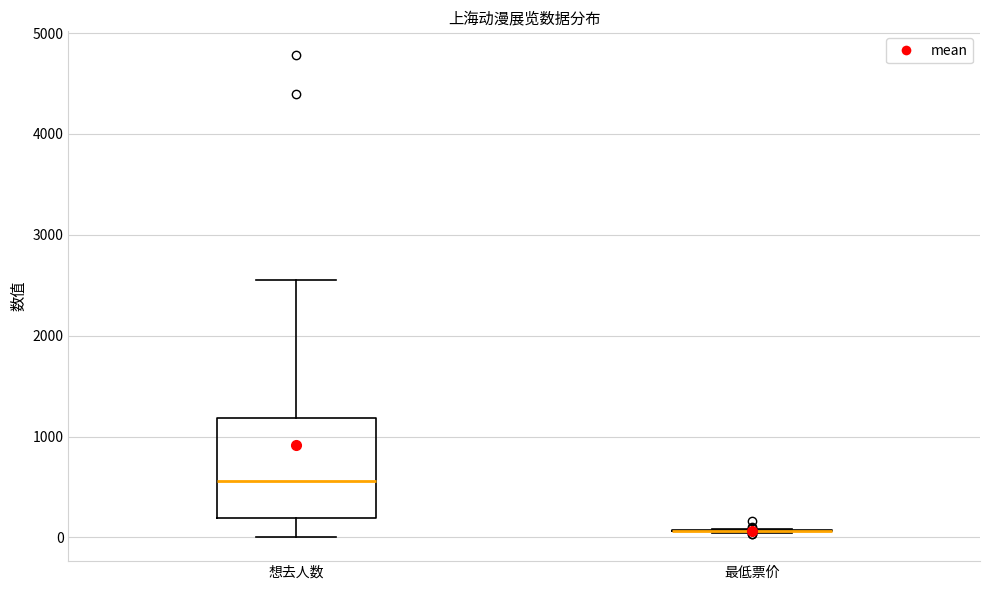

Which box is the tallest, from its lower edge to its upper edge?

想去人数